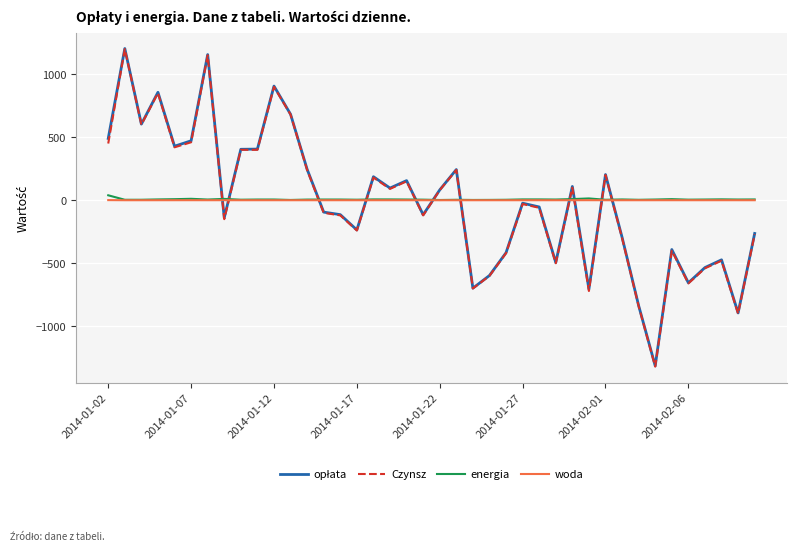

Which series has the largest range (max minus min)?

Czynsz